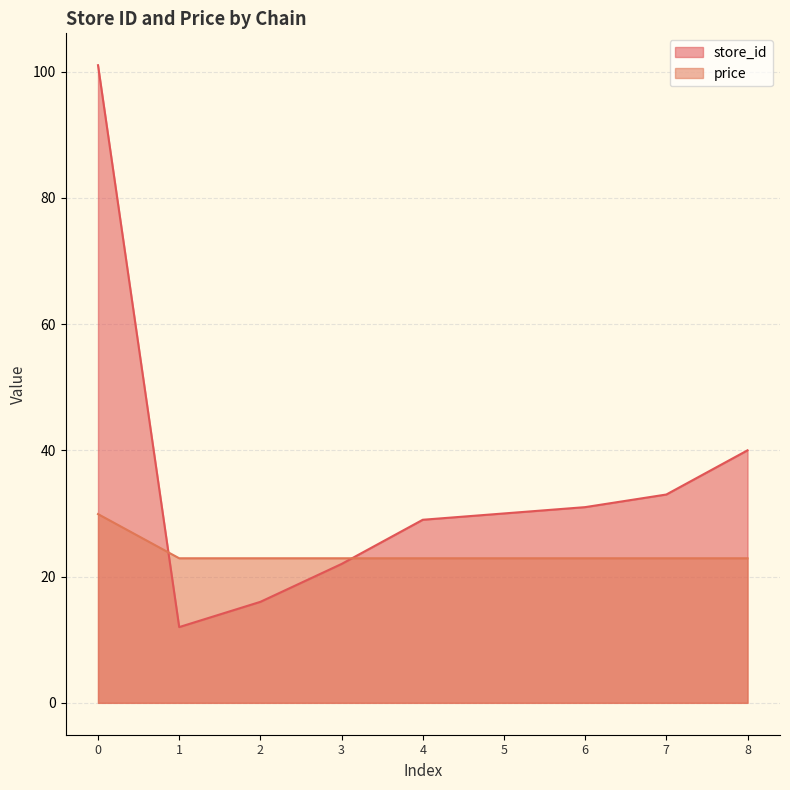

What is the average value of the store_id series?

34.9